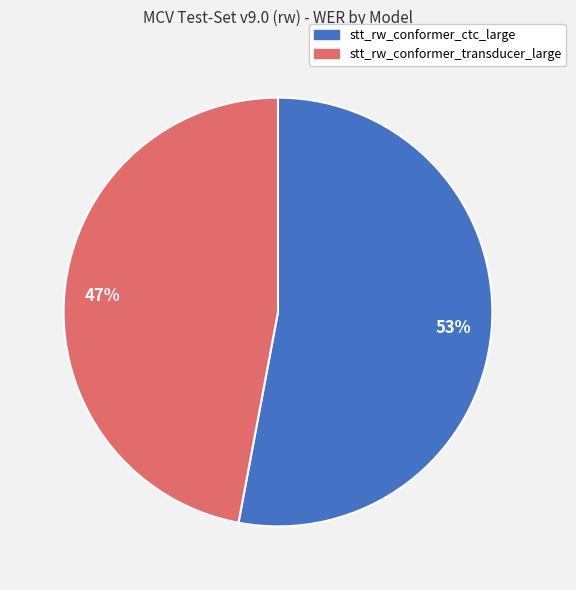

To the nearest percent, what portion does stt_rw_conformer_ctc_large represent?

53%